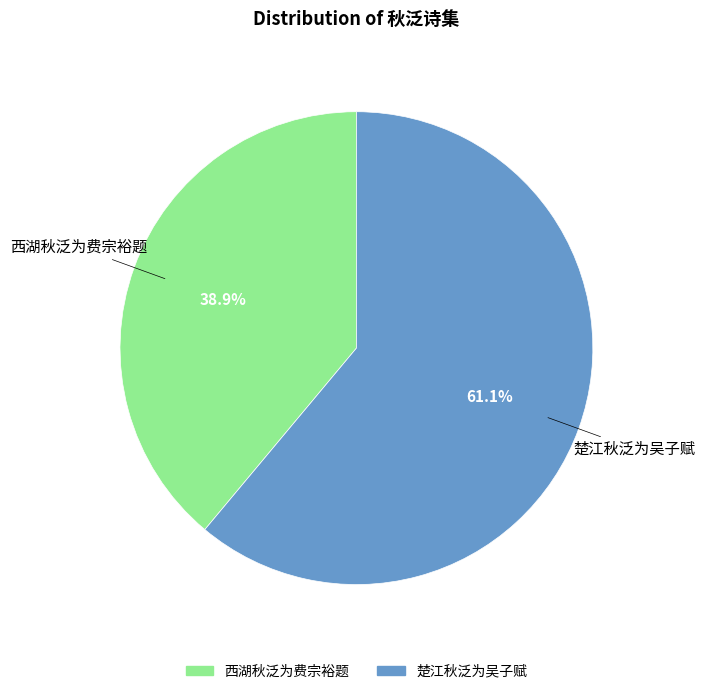

Is there any slice that represents more than half of the pie?

Yes